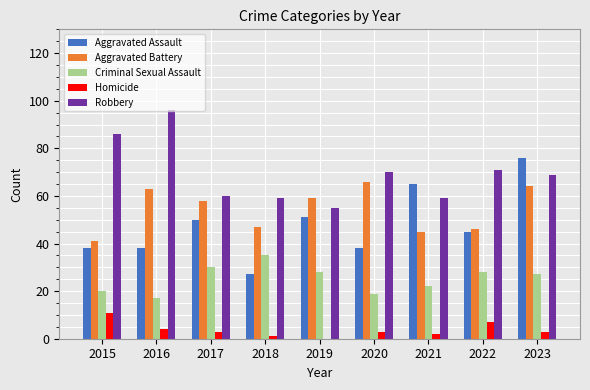

What is the sum of all Aggravated Battery values?

489